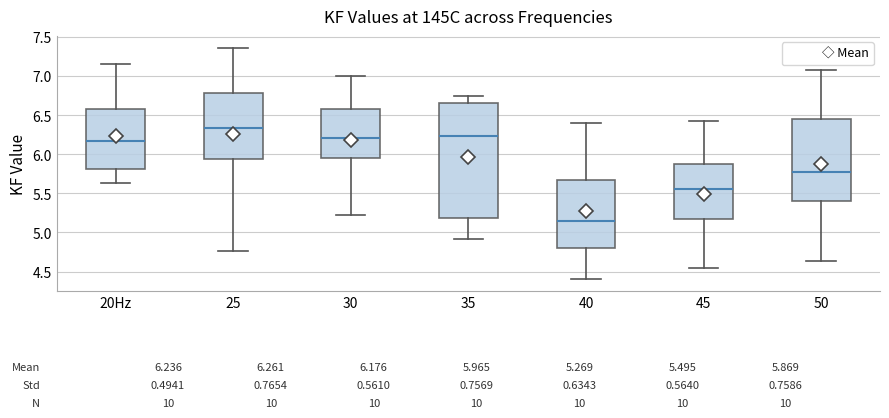

Which box has the highest median line?

25